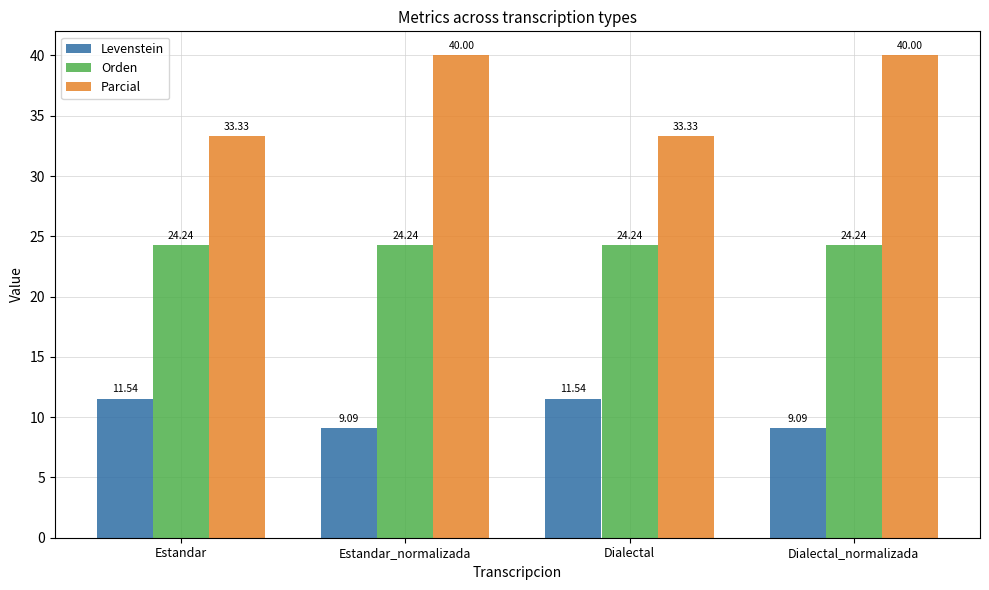

What position from the left is Estandar_normalizada?

2